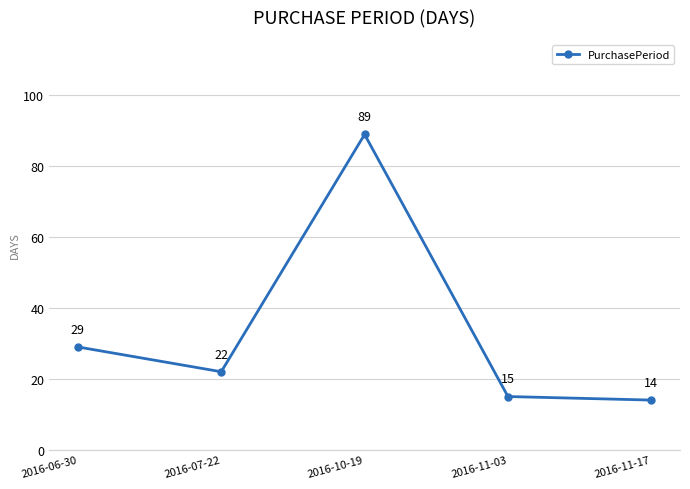

True or false: there are more than 2 points higher than both neighbors.

False